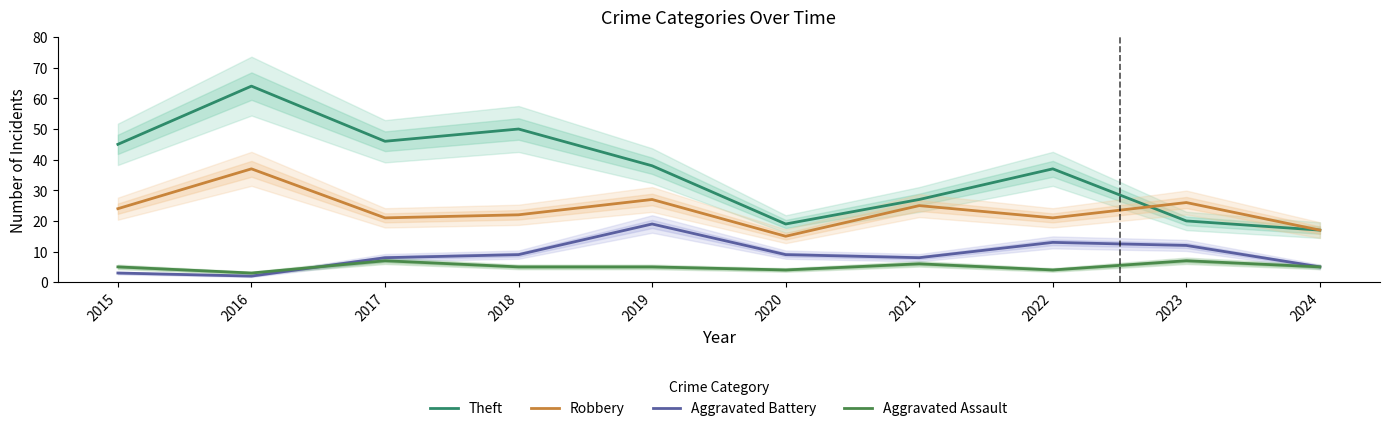

Reading left to right, transcribe all the data shown in this chart.

Theft: 2015=45	2016=64	2017=46	2018=50	2019=38	2020=19	2021=27	2022=37	2023=20	2024=17
Robbery: 2015=24	2016=37	2017=21	2018=22	2019=27	2020=15	2021=25	2022=21	2023=26	2024=17
Aggravated Battery: 2015=3	2016=2	2017=8	2018=9	2019=19	2020=9	2021=8	2022=13	2023=12	2024=5
Aggravated Assault: 2015=5	2016=3	2017=7	2018=5	2019=5	2020=4	2021=6	2022=4	2023=7	2024=5